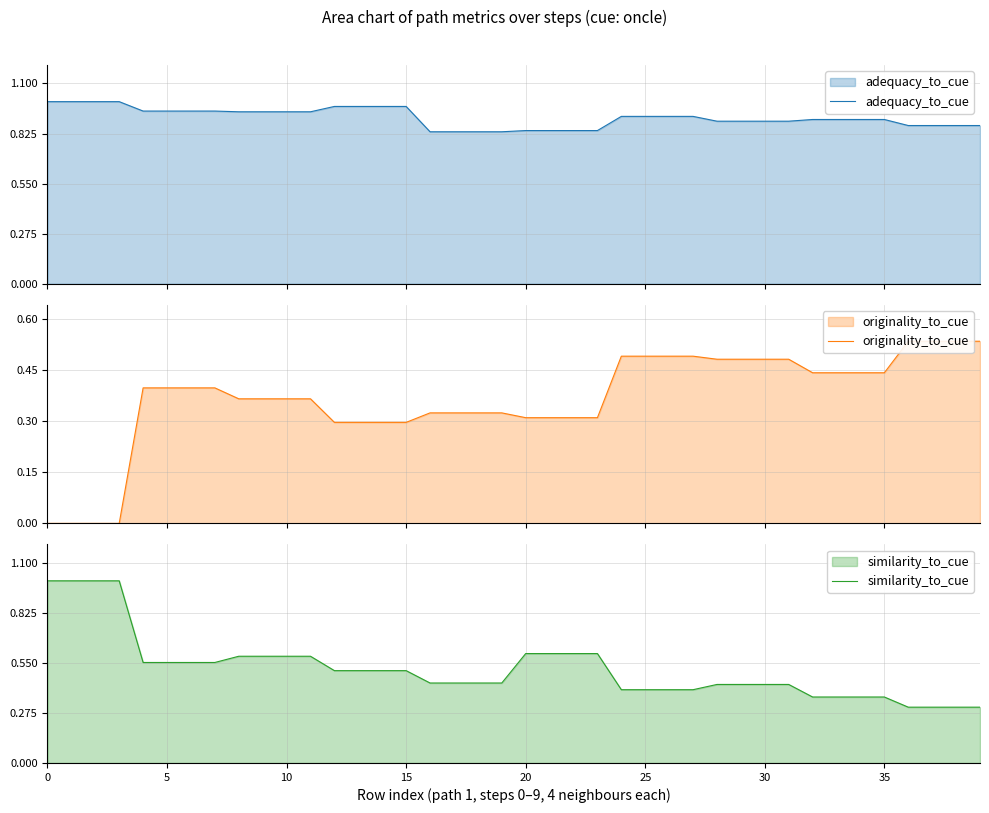

Rank the series by their average value, from lowest to highest.

originality_to_cue, similarity_to_cue, adequacy_to_cue